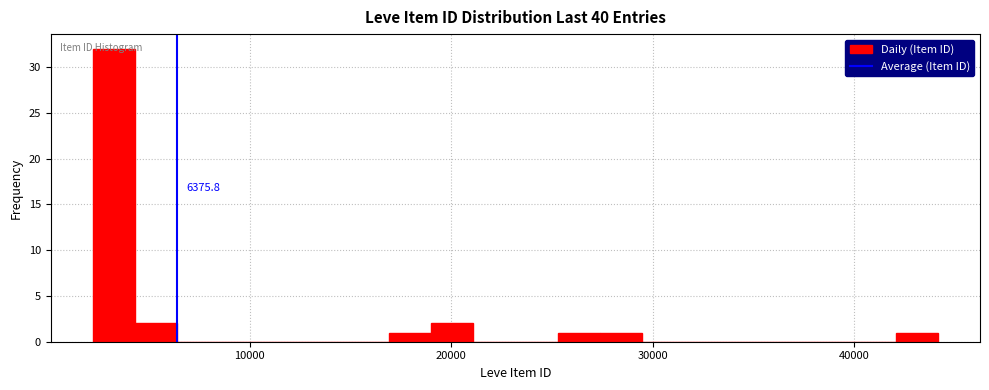

Around what value on the x-axis is the tallest bar? Give the approximate position of its centre, as read against the axis.

3000